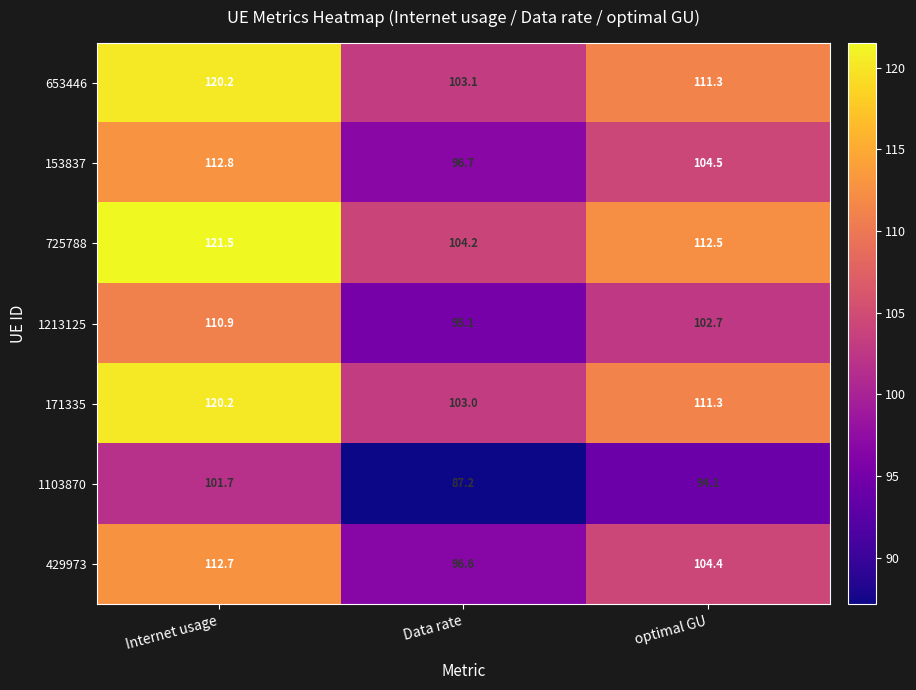

What is the difference between the highest and lowest values at optimal GU?

18.4